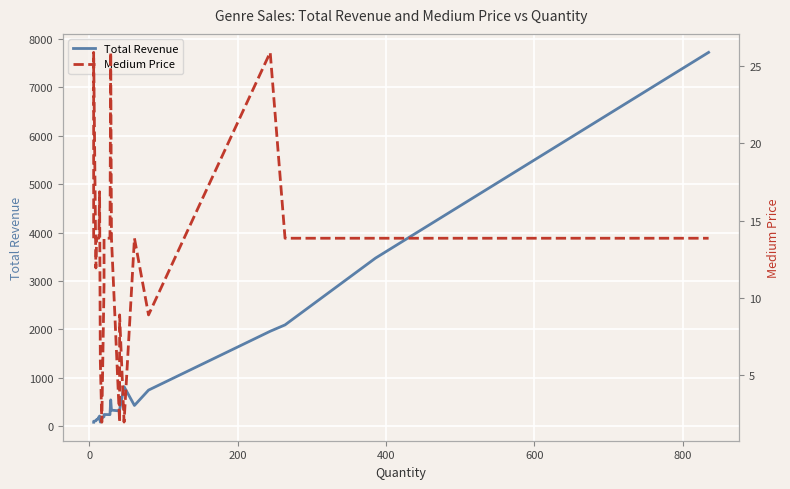

Which series has the largest total across all categories?

Total Revenue